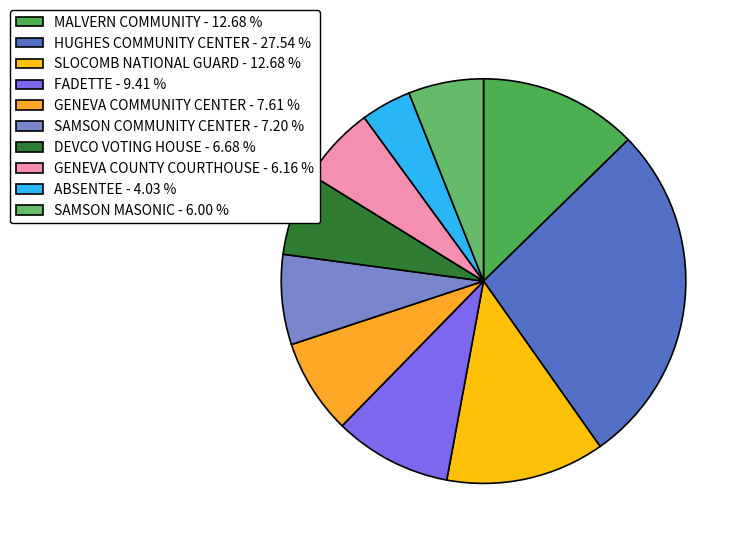

To the nearest percent, what is the difference between the HUGHES COMMUNITY CENTER and GENEVA COMMUNITY CENTER slice percentages?

20%